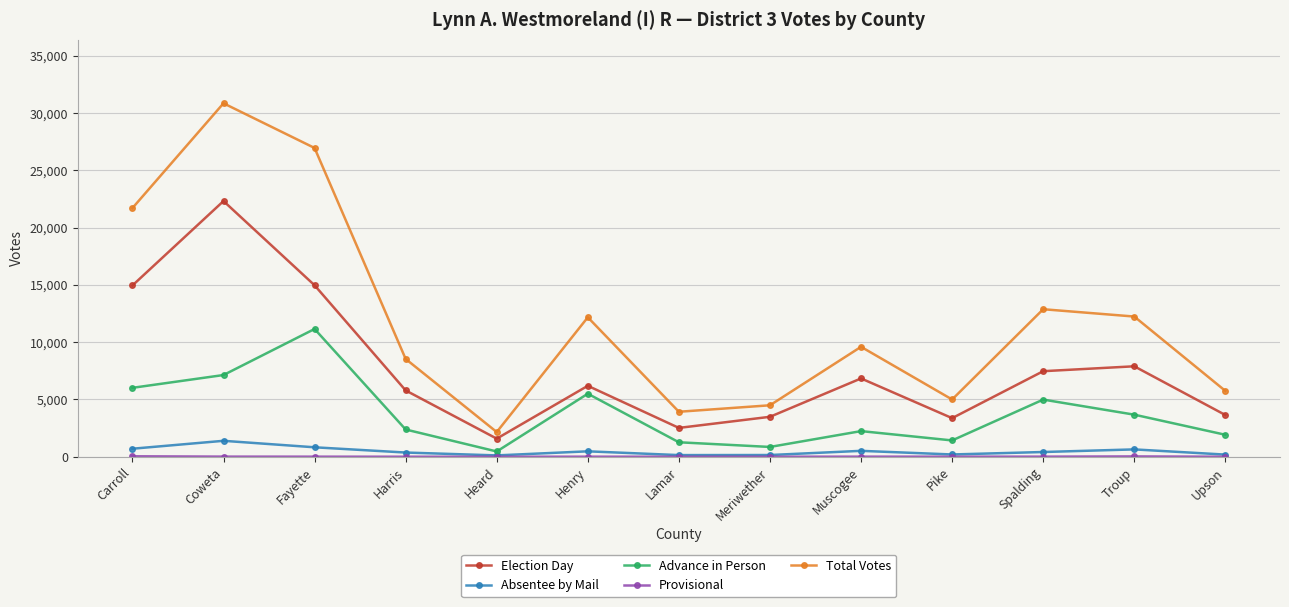

What is the value of the Election Day point at the 6th from the left?

6193